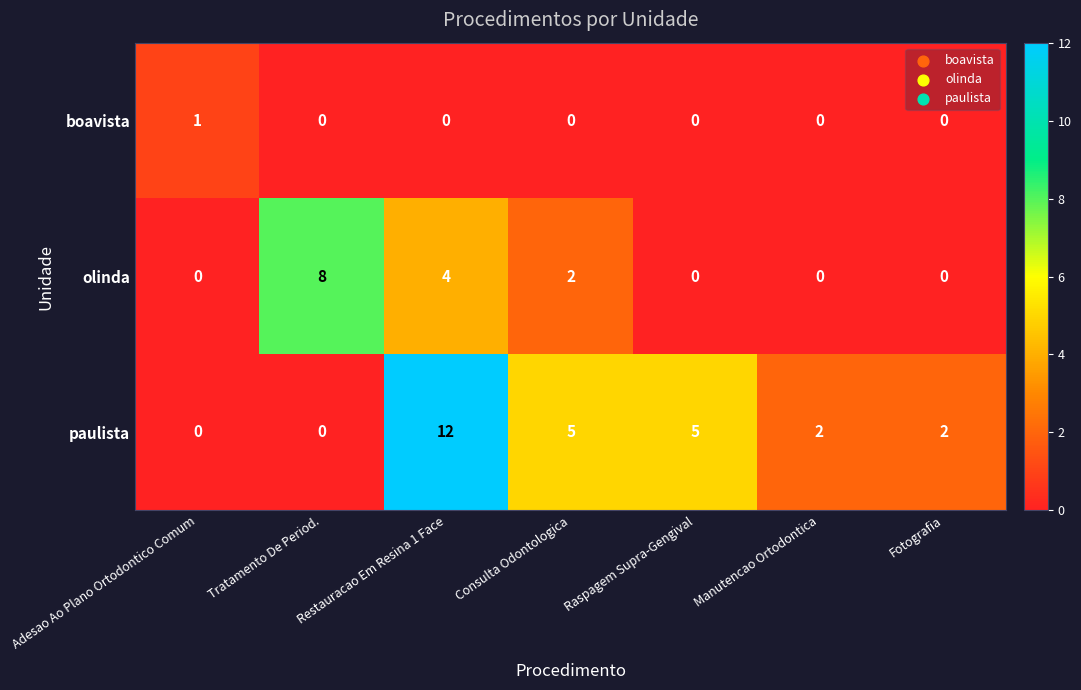

Where is olinda nearest to the value 4?

Restauracao Em Resina 1 Face